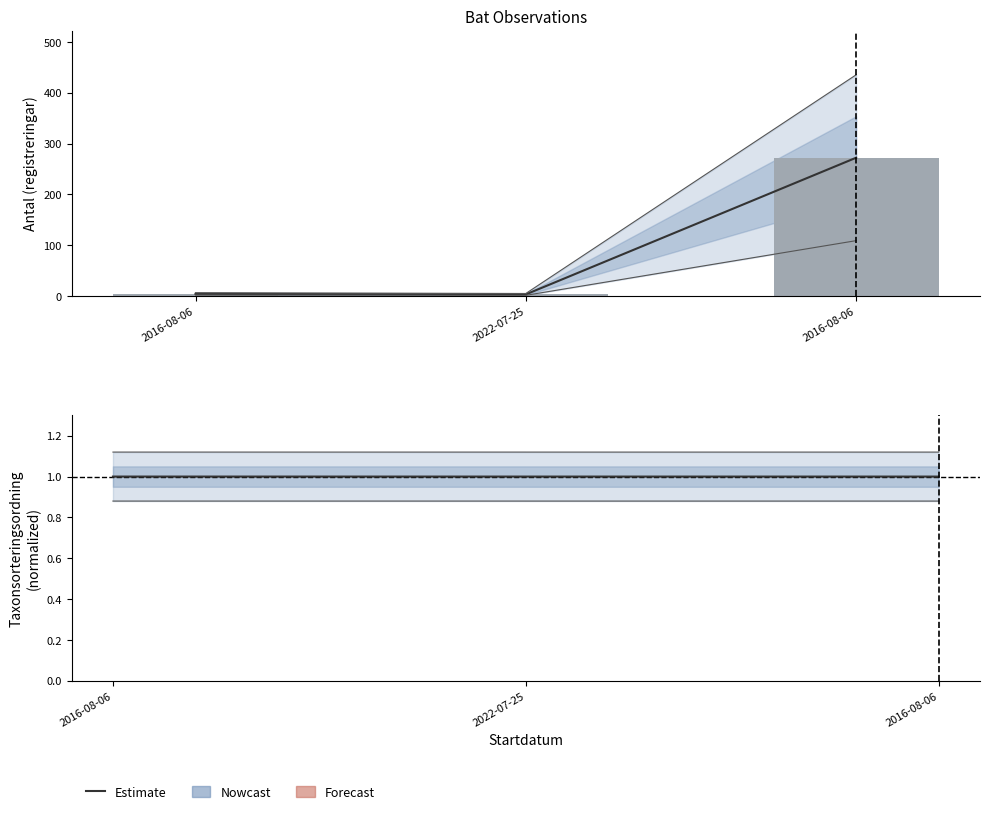

Count the number of categories in the chart.

3